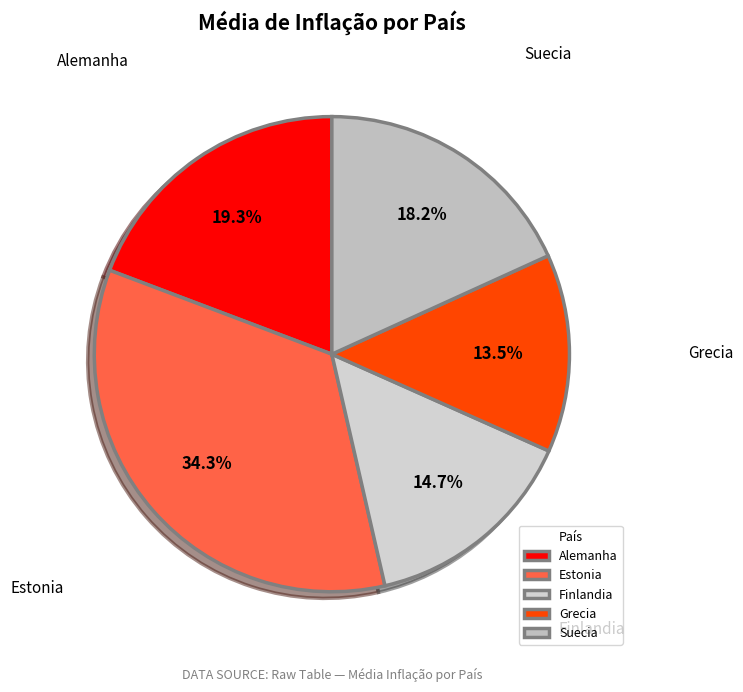

Do Finlandia and Grecia together represent more than half of the pie?

No